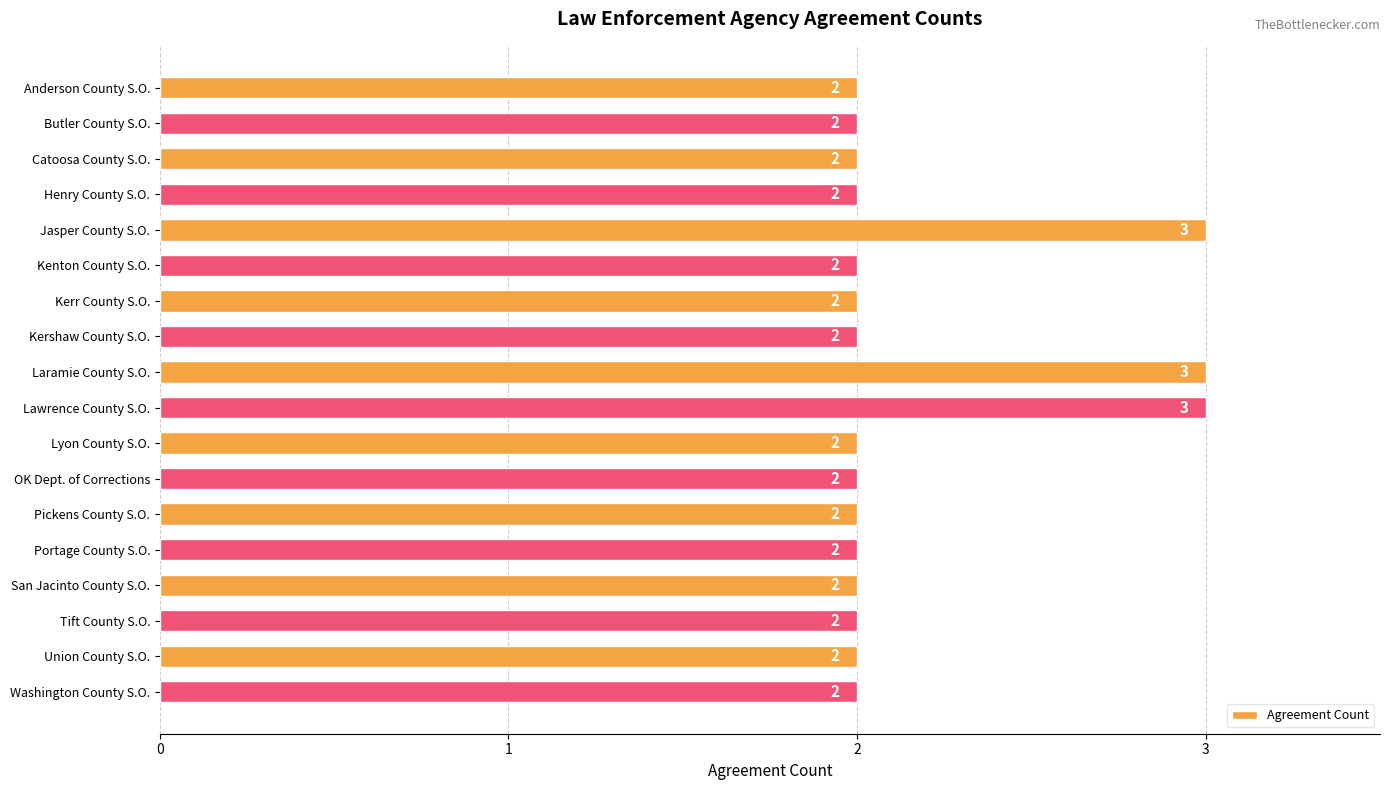

What is the value of the 5th bar from the top?

3